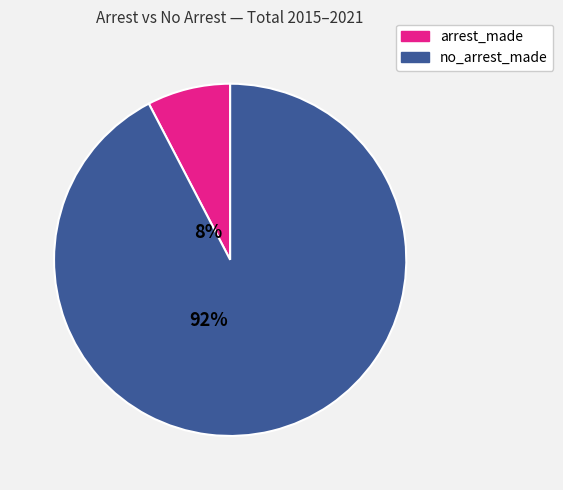

Does any single category account for the majority?

Yes